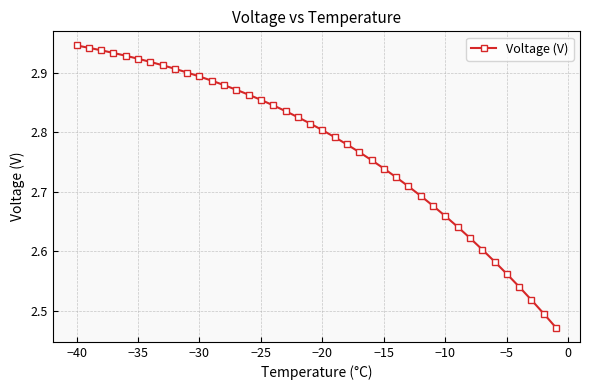

How many values are between 2 and 3?

40